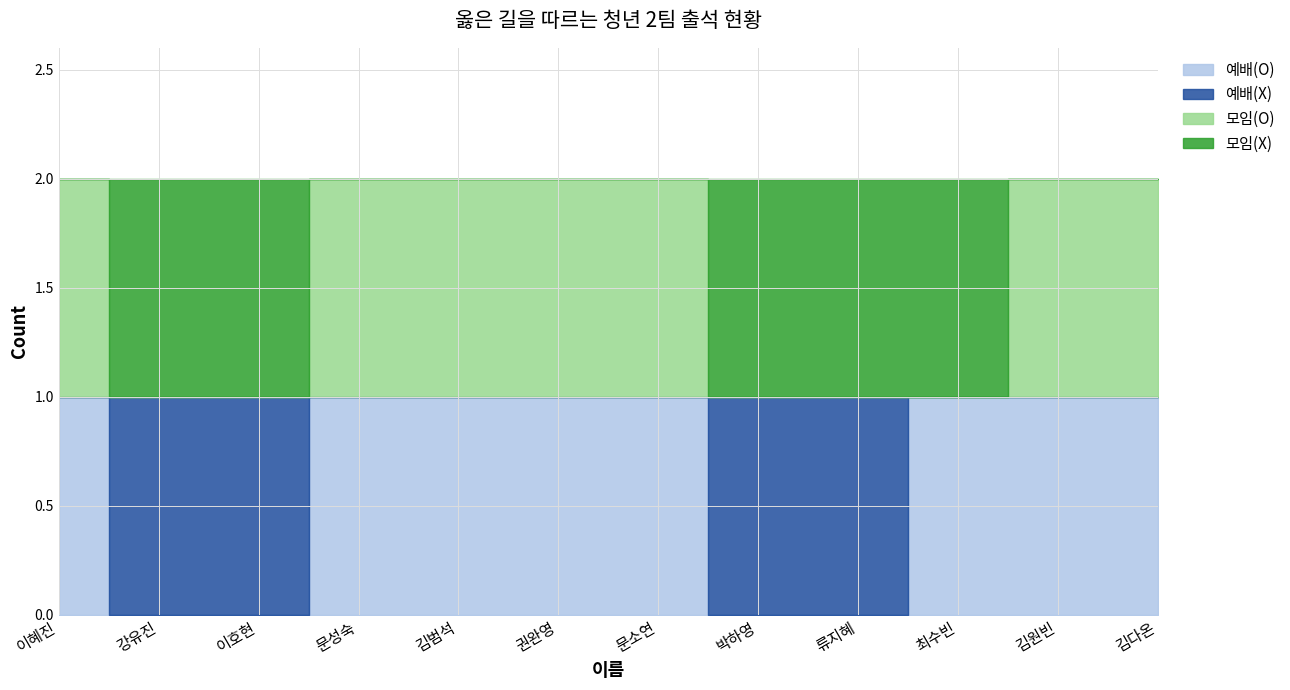

Between 박하영 and 류지혜, which series saw the biggest shift?

예배(O)